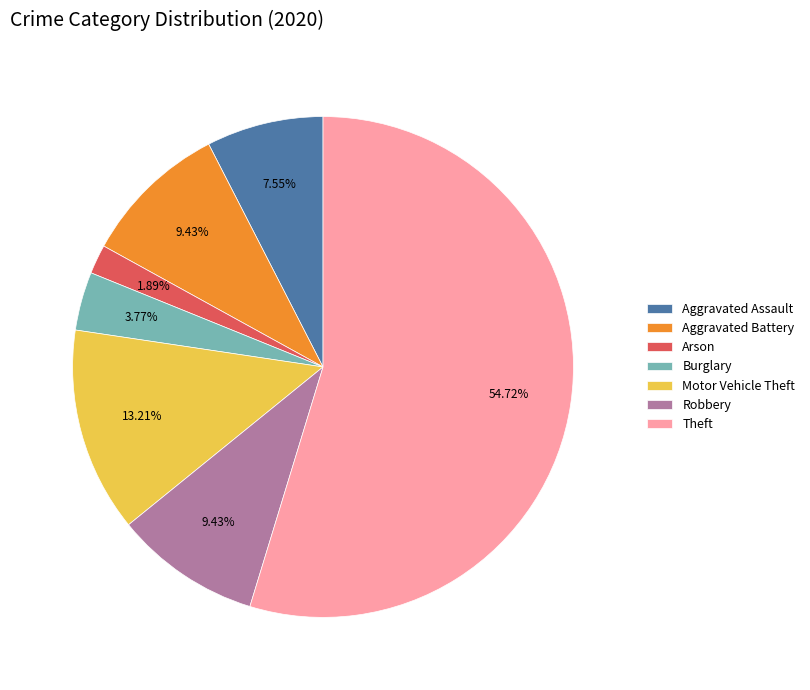

Combined, do Robbery and Burglary account for over 50%?

No